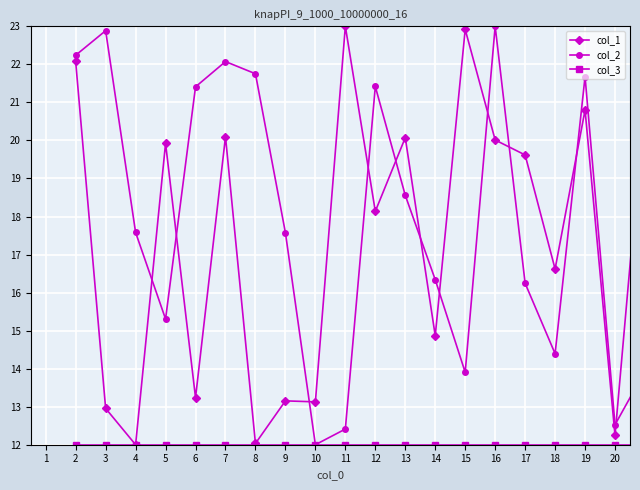

Which series has the largest total across all categories?

col_2